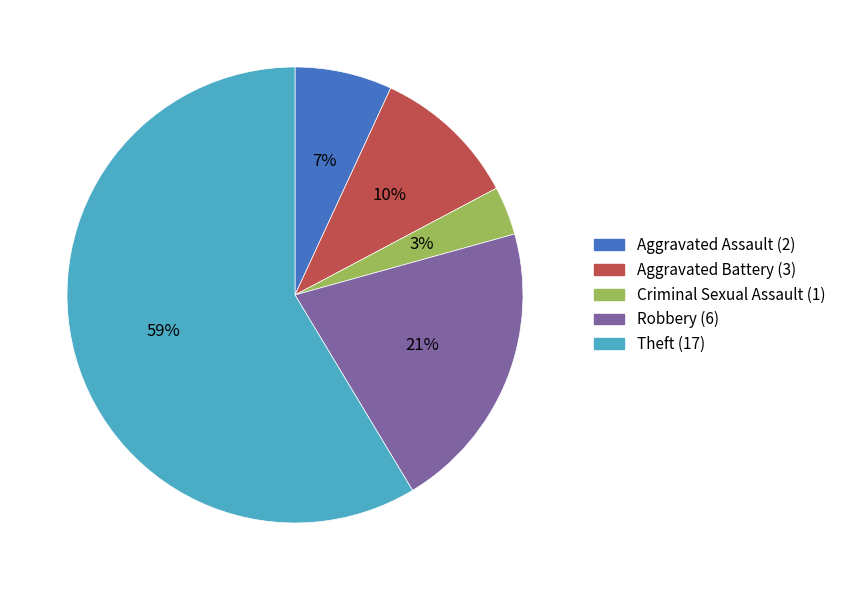

What is the majority slice?

Theft